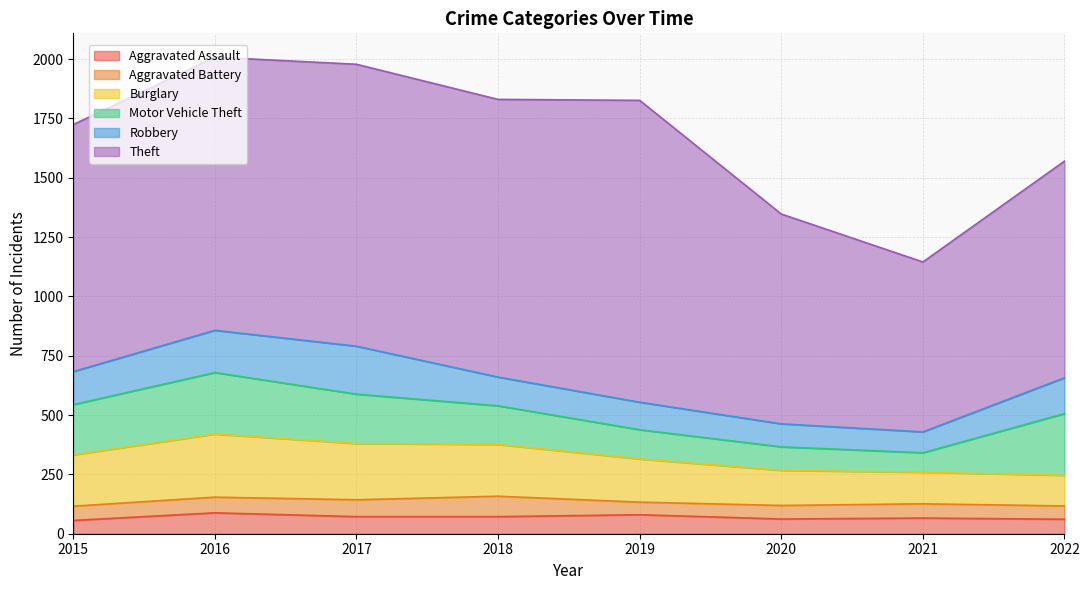

At which label is Aggravated Battery closest to 69?

2017